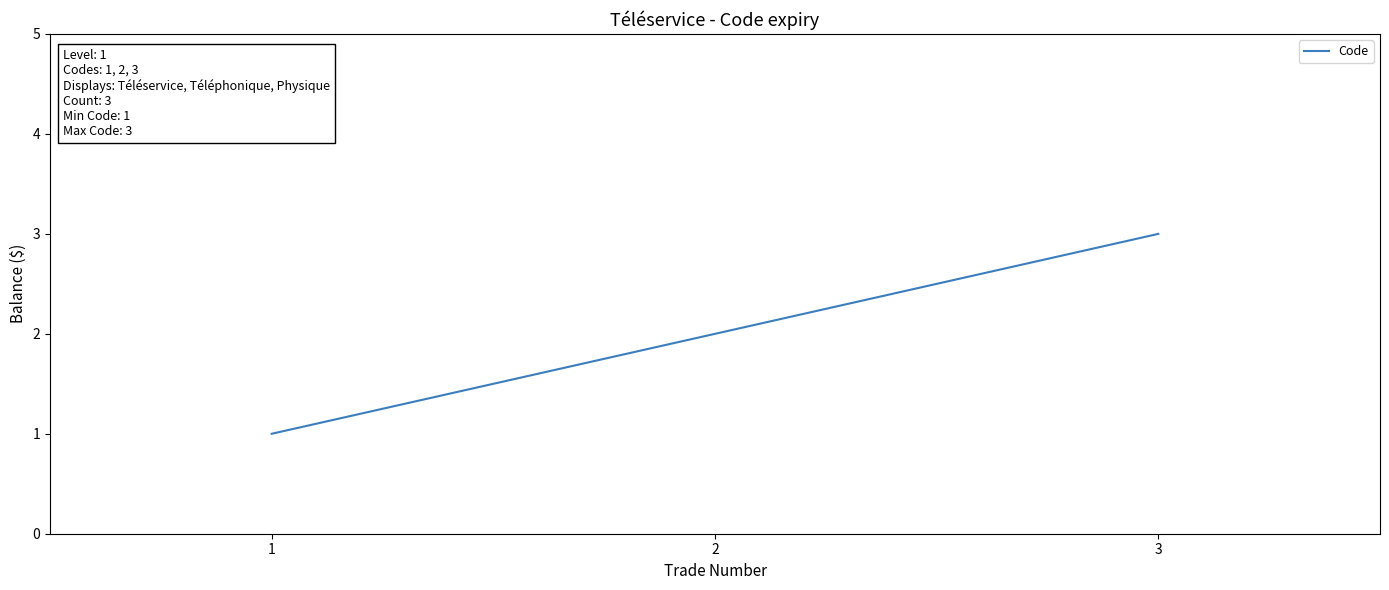

Approximately how many times larger is the value at 1 compared to 2?

0.5